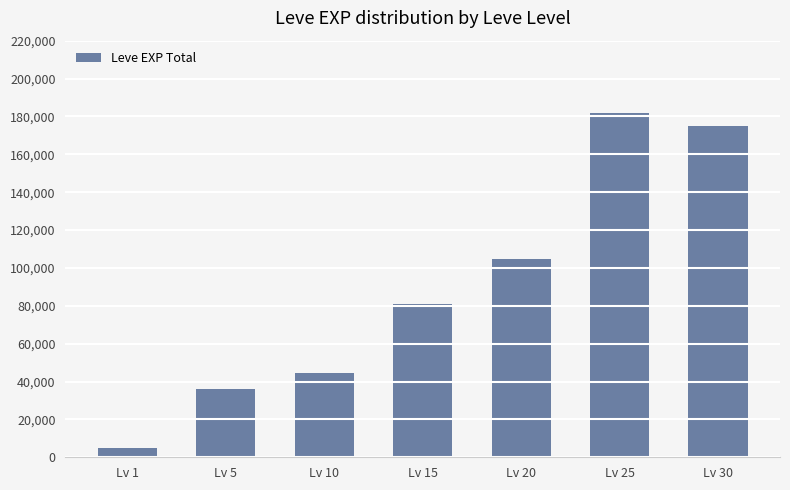

List the labels in order of value, largest first.

Lv 25, Lv 30, Lv 20, Lv 15, Lv 10, Lv 5, Lv 1